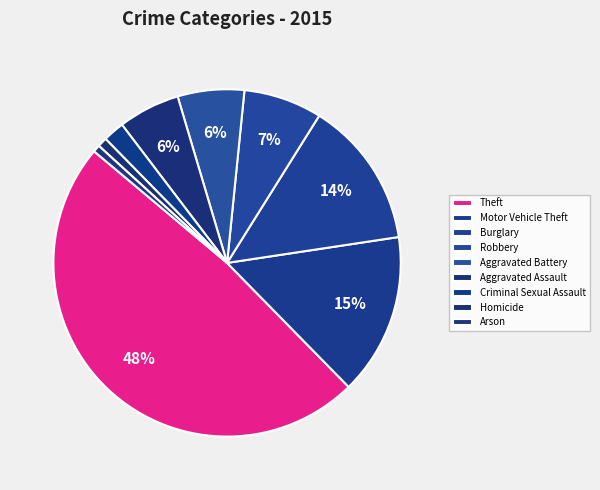

Which category has the biggest portion of the pie?

Theft